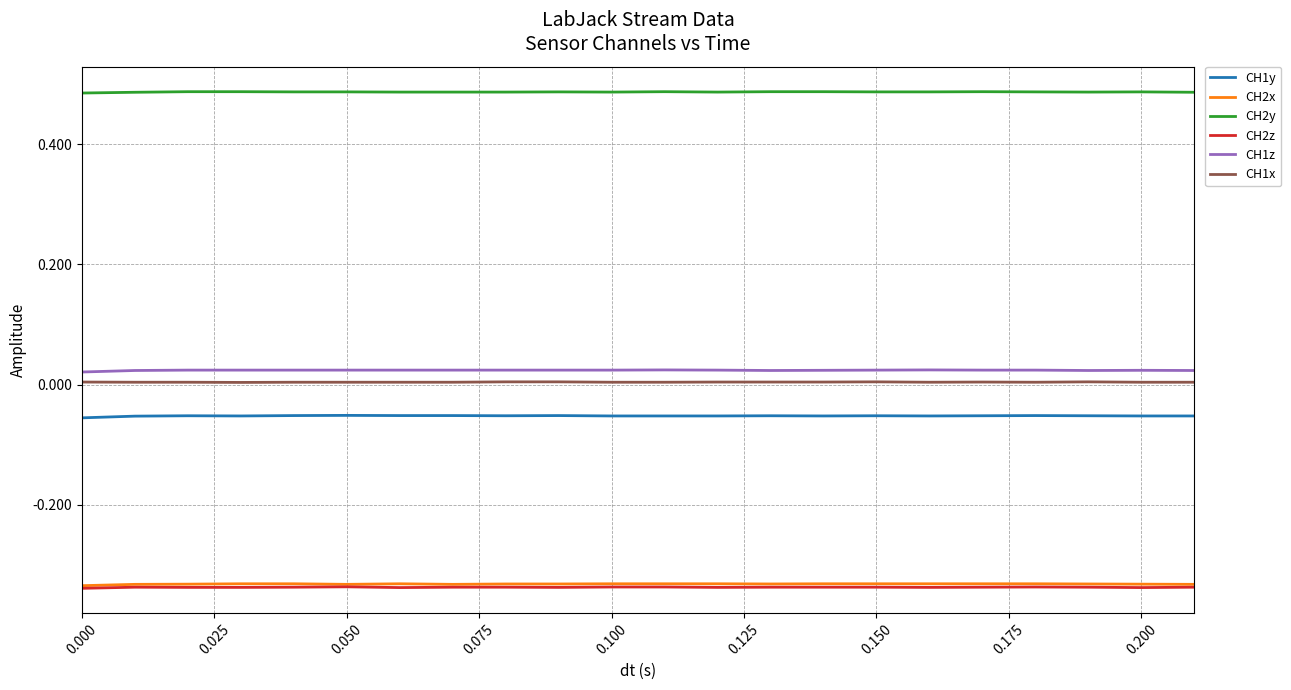

True or false: CH2y and CH1z cross at least once.

False